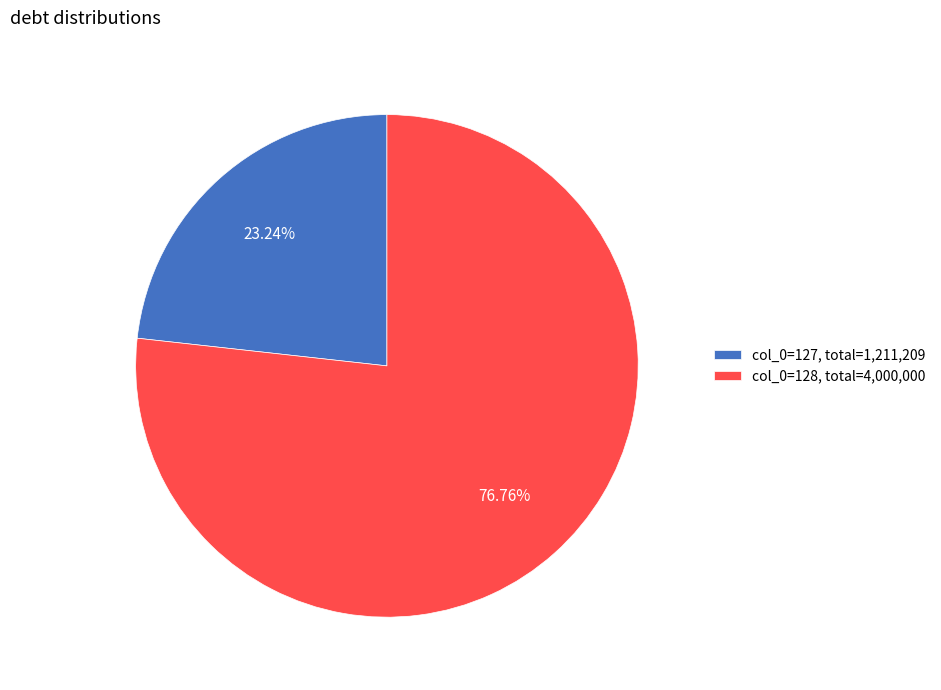

To the nearest percent, what is the average slice percentage?

50%